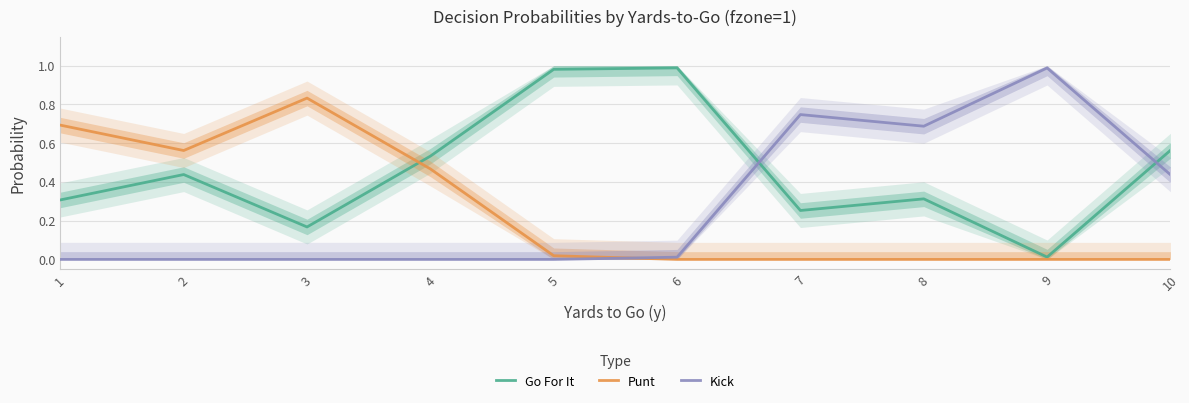

The value of Punt at 7 is 0.0. True or false?

True